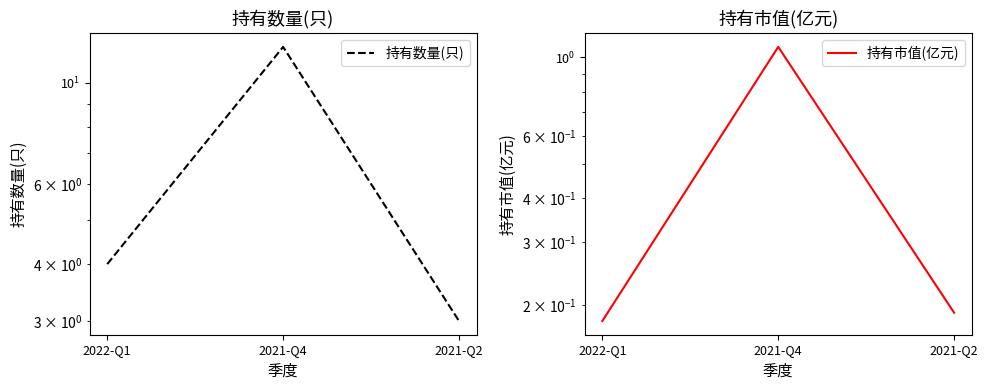

Is this an area chart (filled region under the line)?

No